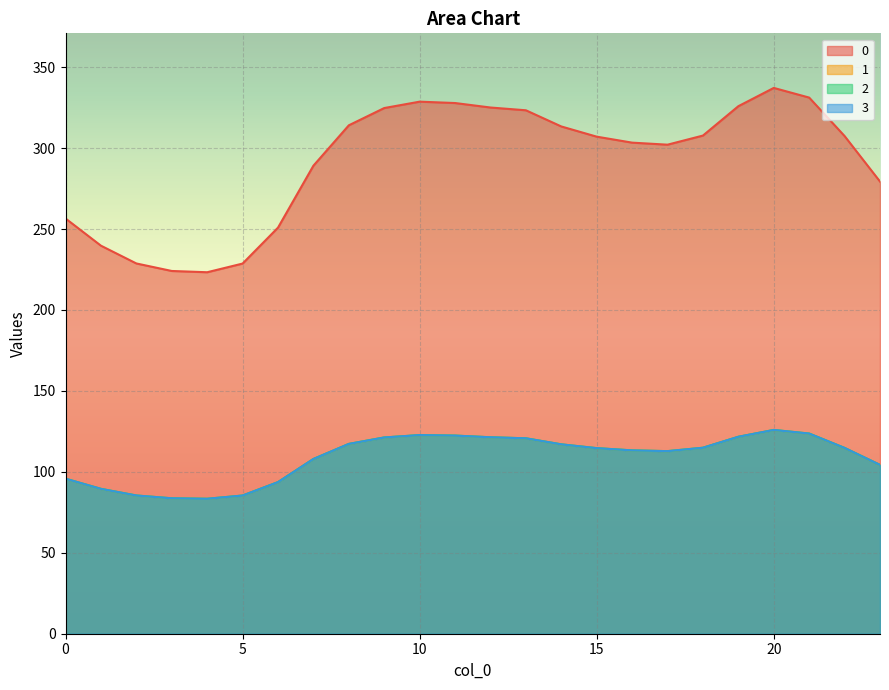

What is the sum of all 1 values?

2613.0